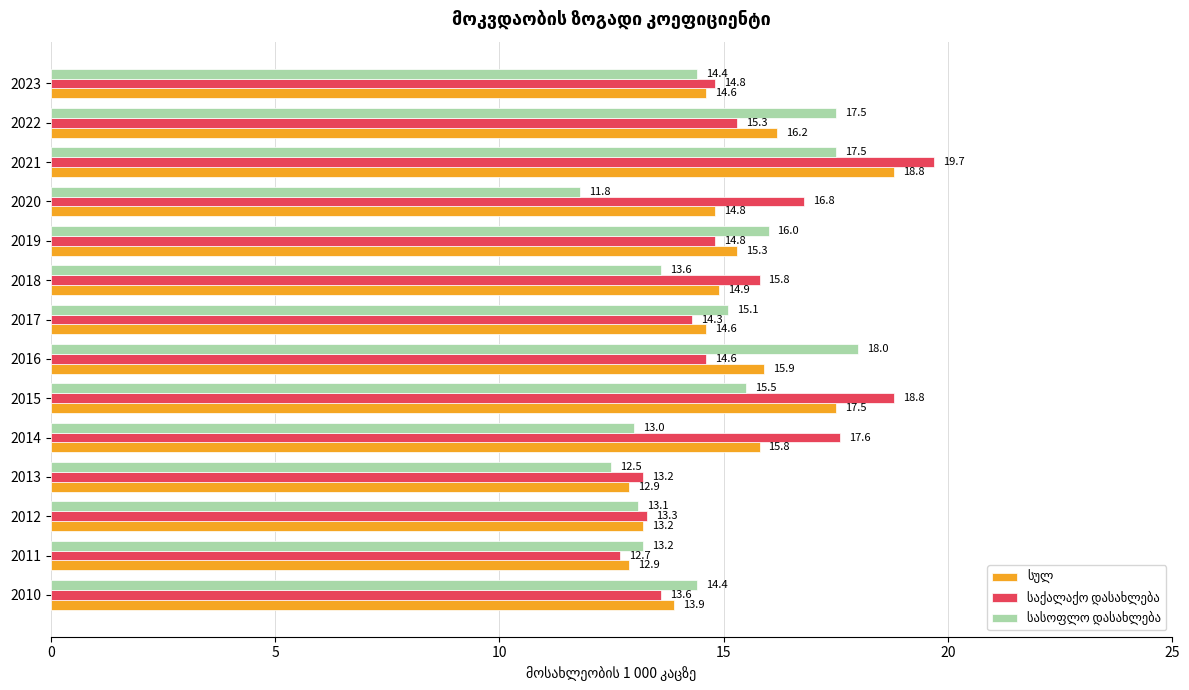

How many series are shown in this chart?

3